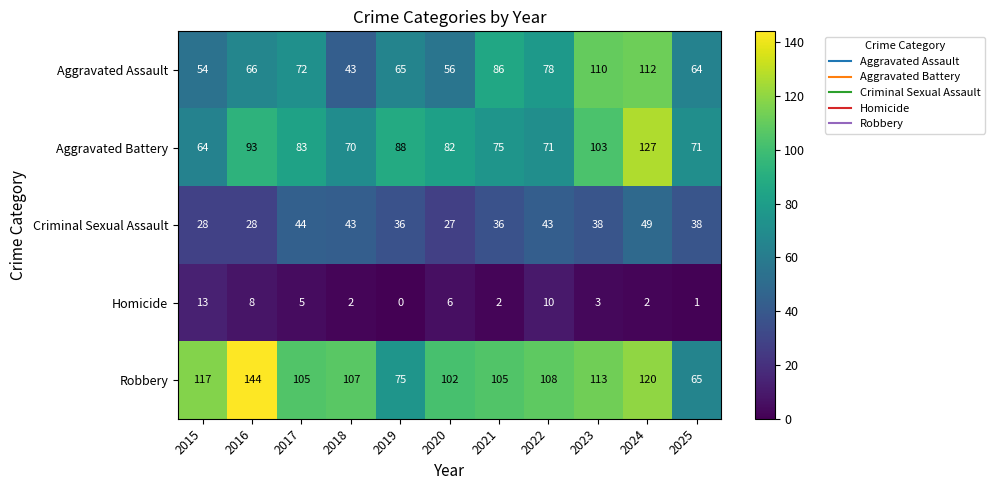

What is the spread (max minus min) of values at 2019?

88